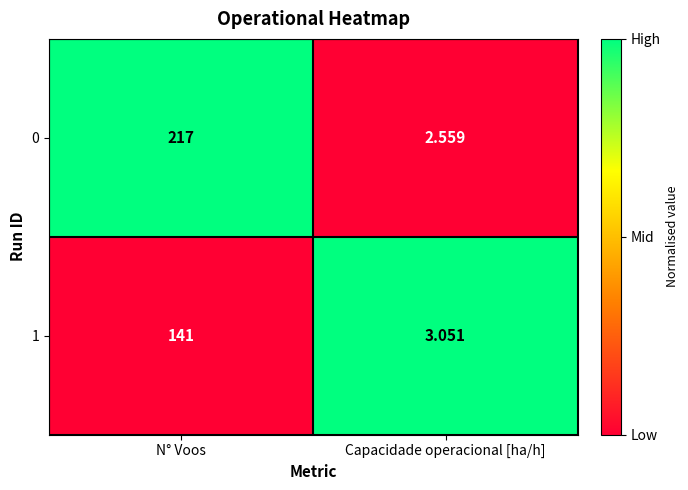

How many series are shown in this chart?

2